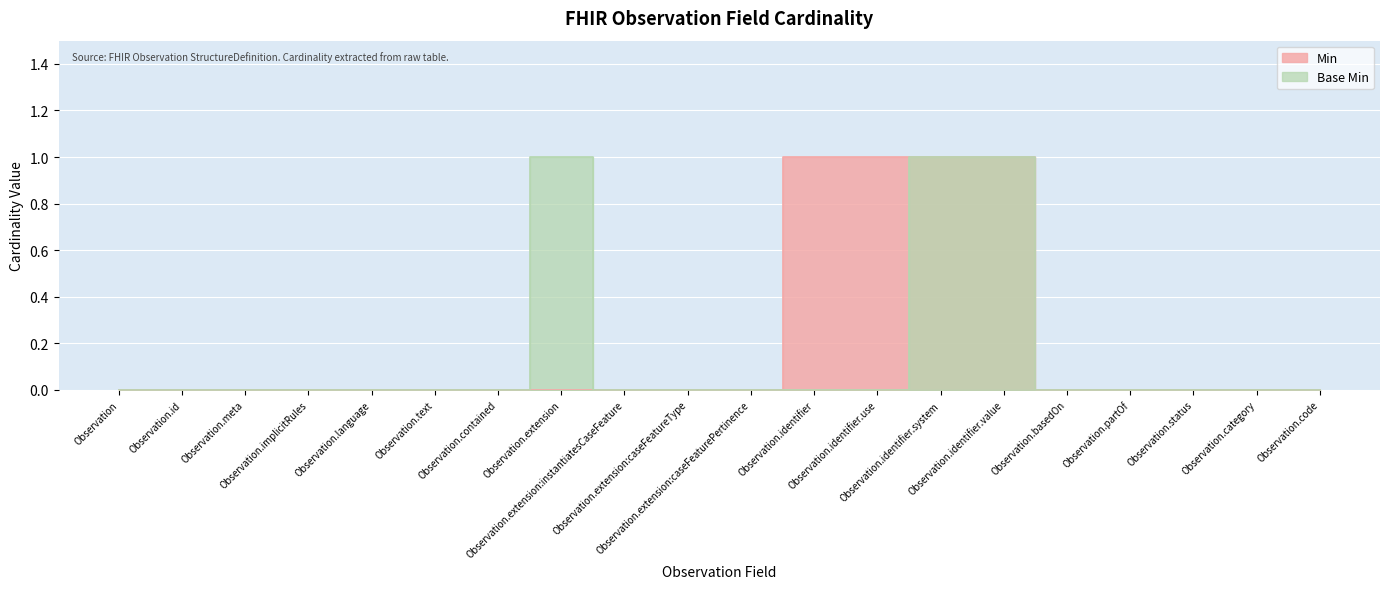

Is it true that Base Min equals 0 at Observation.language?

True